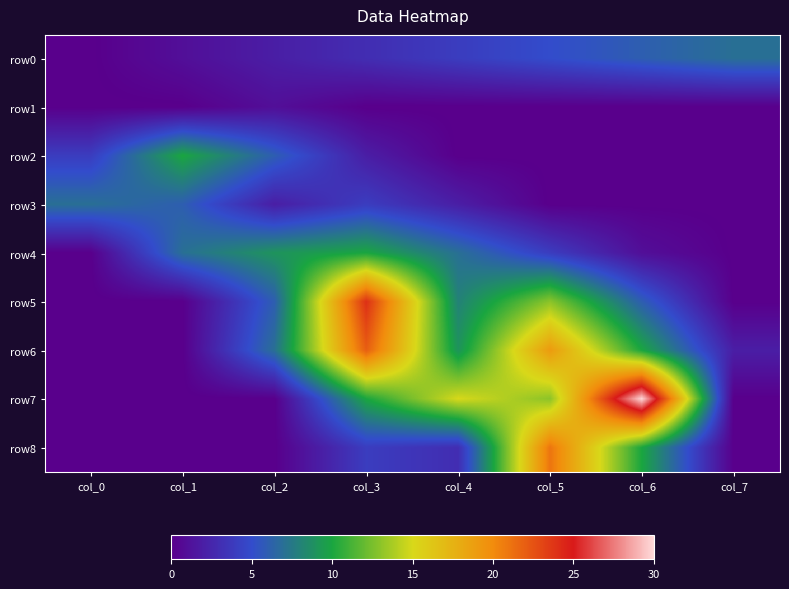

At which category is the sum across all series the highest?

col_3